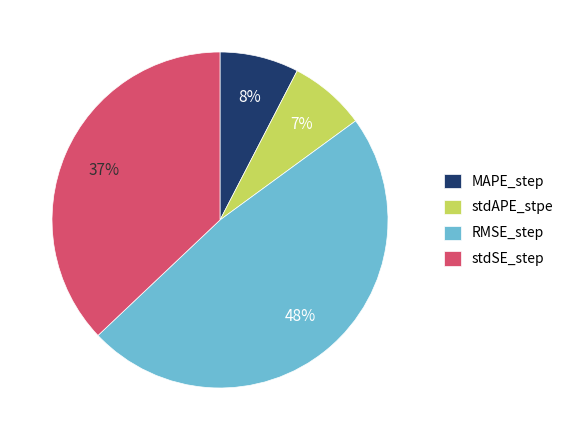

What is the largest slice in the pie chart?

RMSE_step